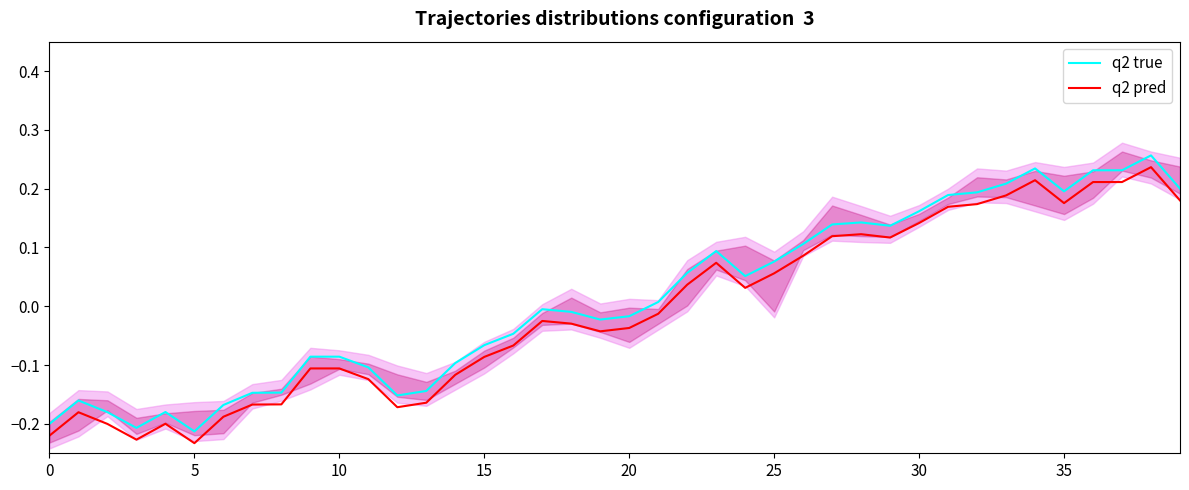

Rank the series by their average value, from lowest to highest.

q2 pred, q2 true